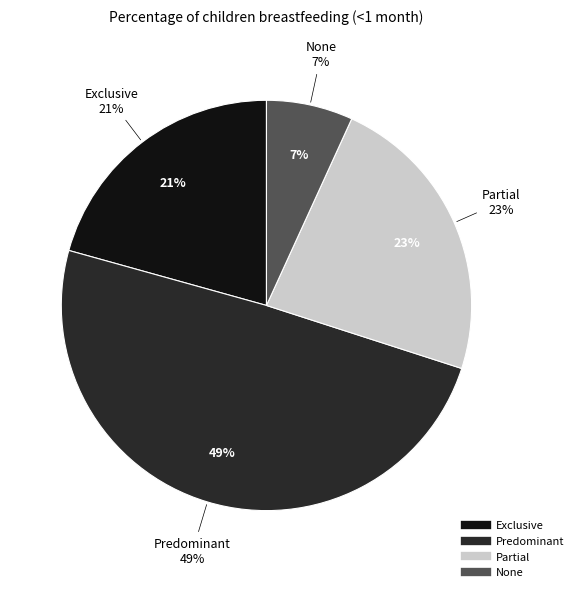

Between None and Predominant, which is larger?

Predominant